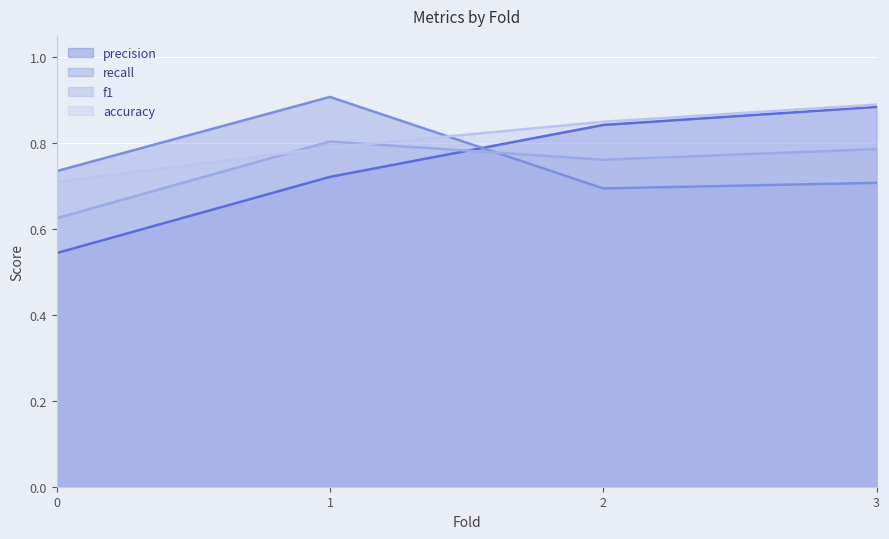

At which category is the sum across all series the highest?

3